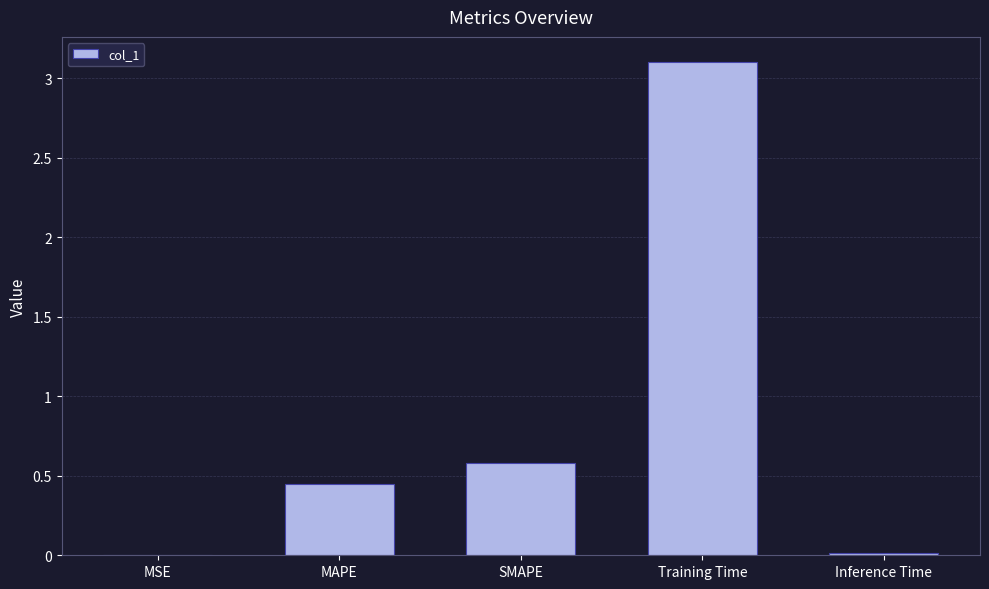

How many series are shown in this chart?

1